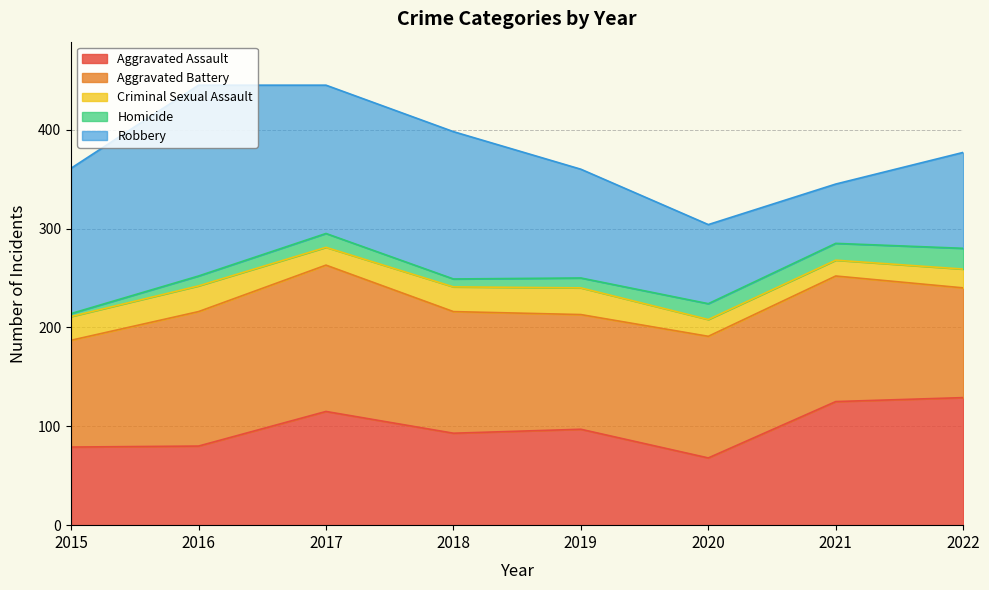

What are all the series names shown in the legend?

Aggravated Assault, Aggravated Battery, Criminal Sexual Assault, Homicide, Robbery